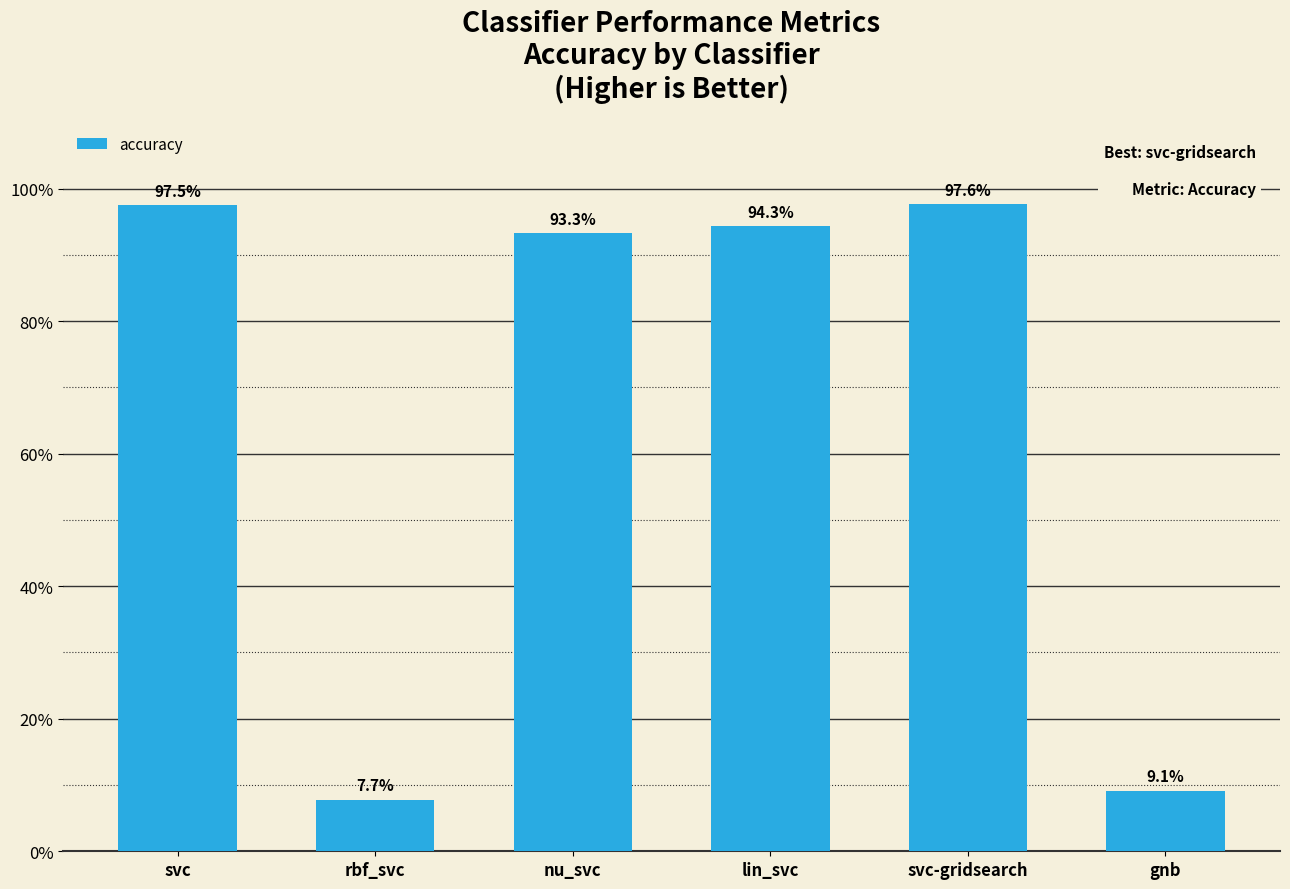

Rank the categories by value from highest to lowest.

svc-gridsearch, svc, lin_svc, nu_svc, gnb, rbf_svc